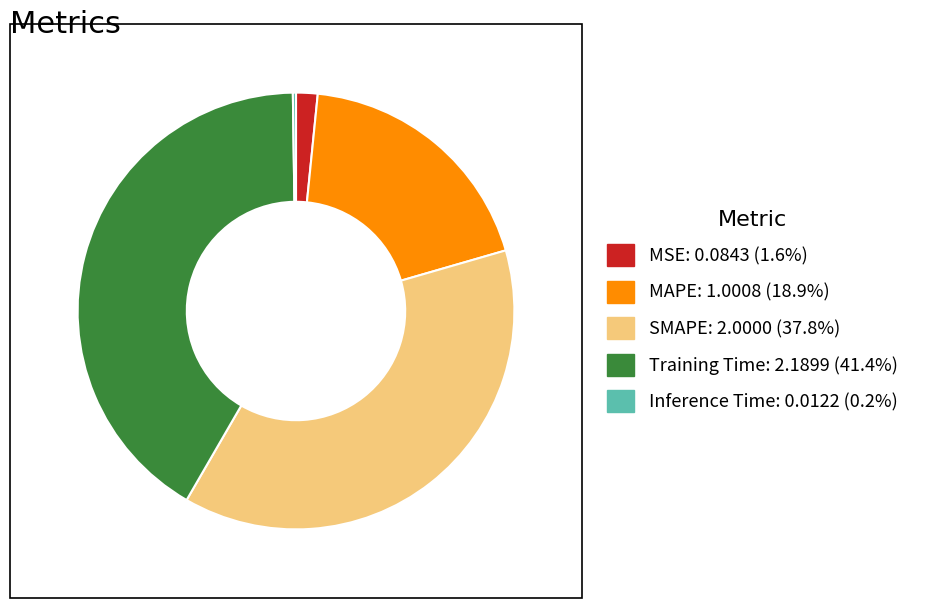

Does Training Time represent more than half of the total?

No